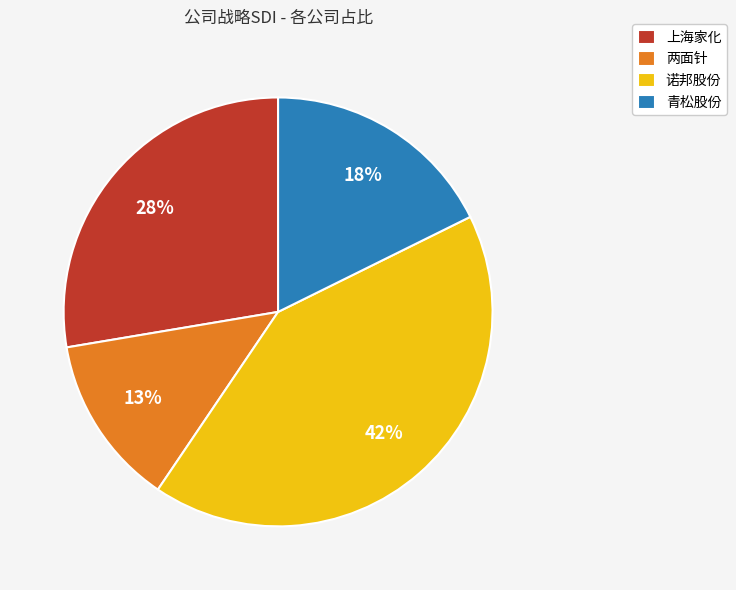

To the nearest percent, what is the difference between the largest and smallest slice percentages?

29%